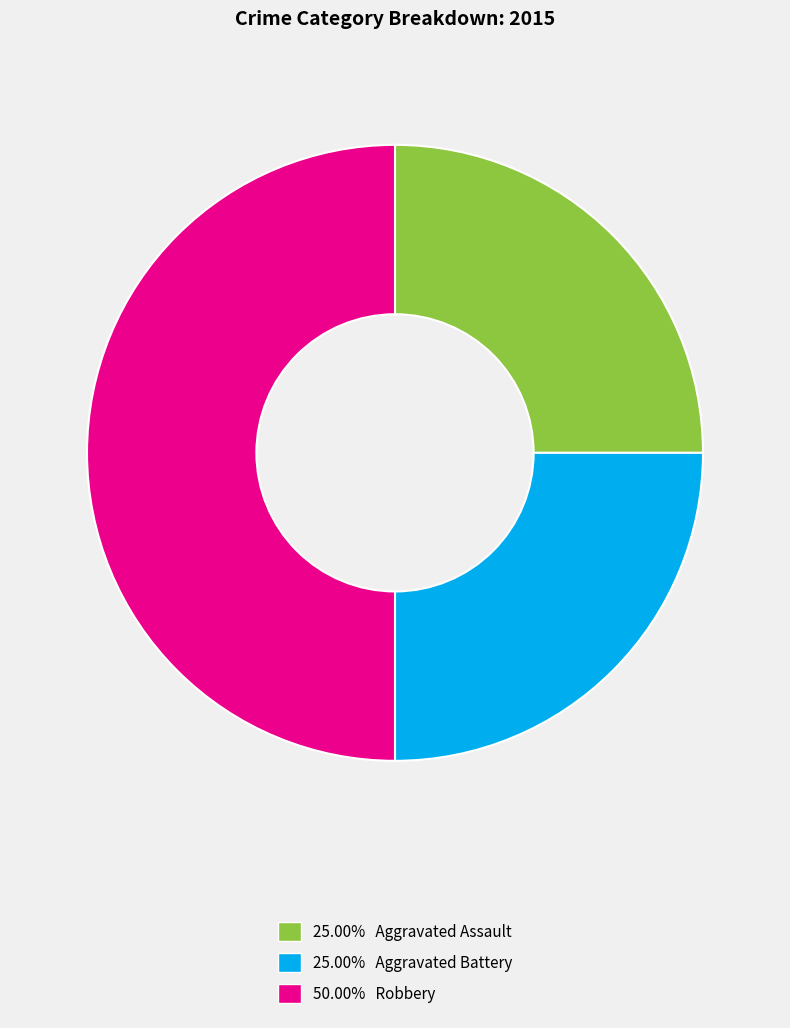

Do 25.00% Aggravated Assault and 50.00% Robbery together represent more than half of the pie?

Yes